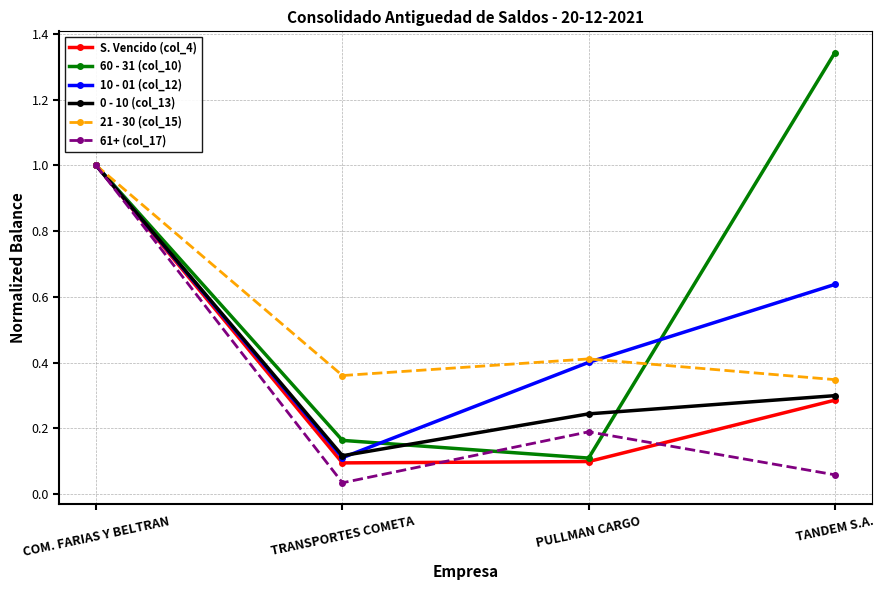

Which series has the widest spread of values?

60 - 31 (col_10)